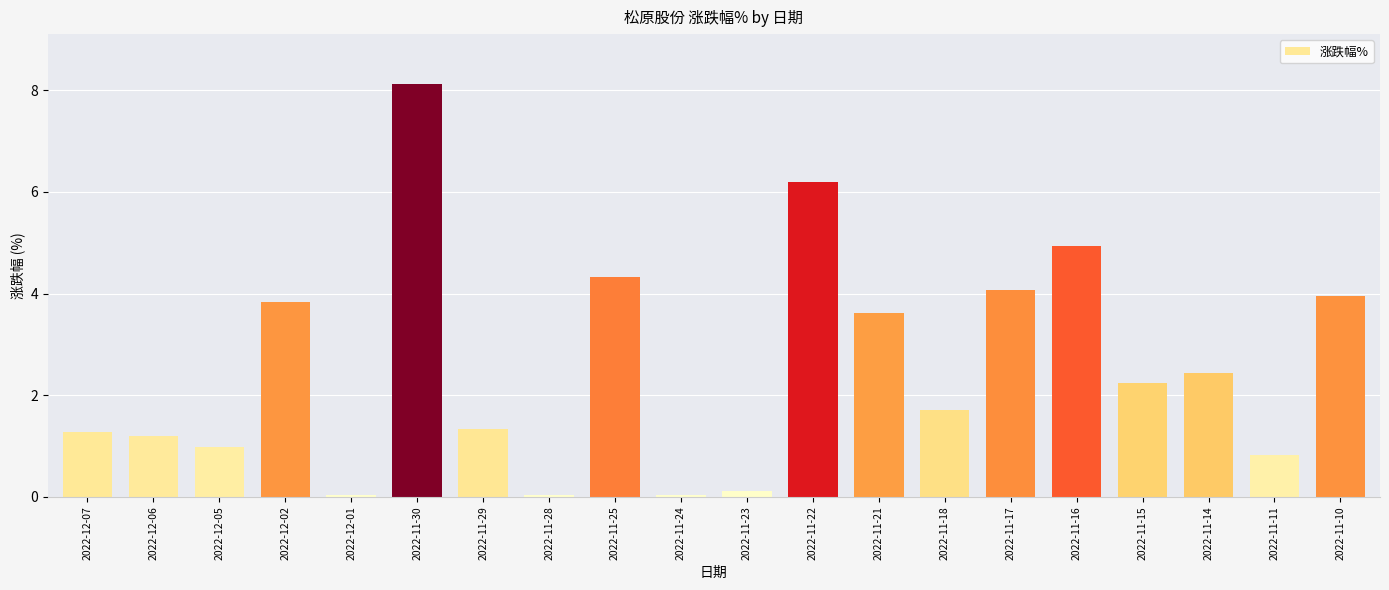

What is the change in value from 2022-11-15 to 2022-11-11?

-1.4